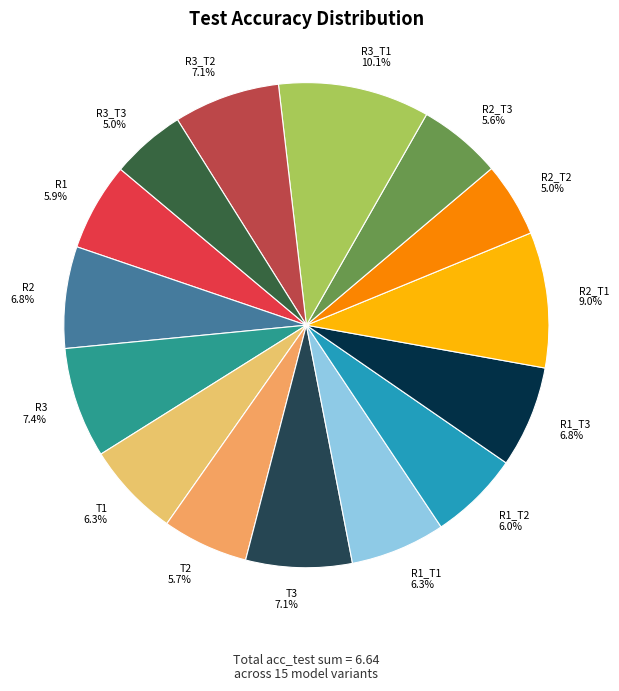

Is the sum of T3 7.1% and R3_T2 7.1% greater than half?

No